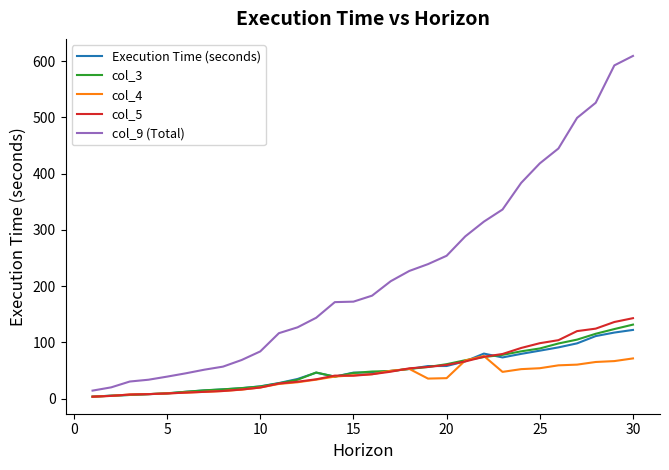

What is the difference between the maximum and second lowest values in the col_5 series?

138.2